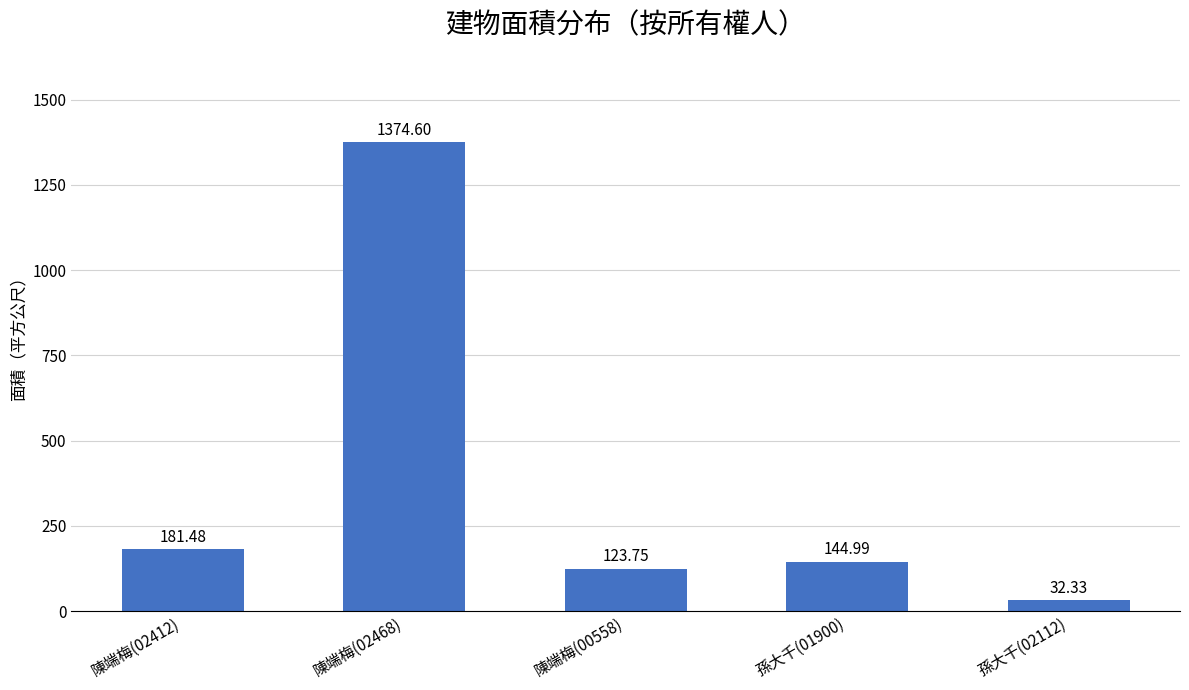

Approximately how many times larger is the value at 孫大千(02112) compared to 陳端梅(00558)?

0.3